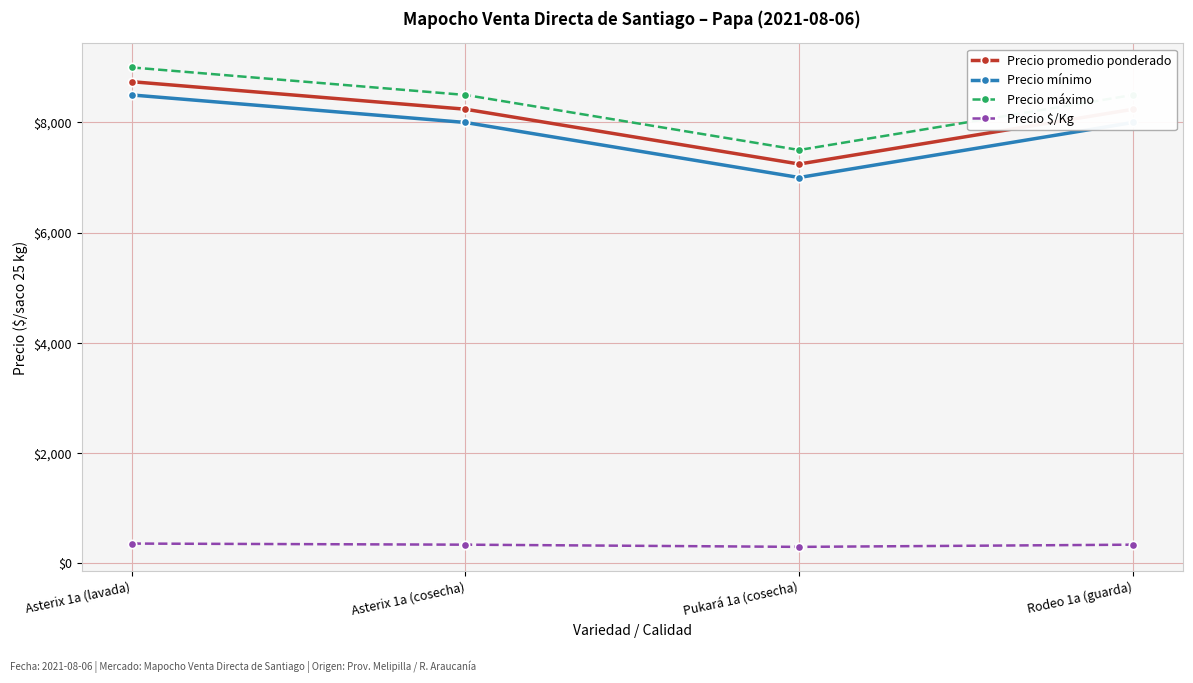

What is the difference between the Precio promedio ponderado values at Rodeo 1a (guarda) and Asterix 1a (cosecha)?

1